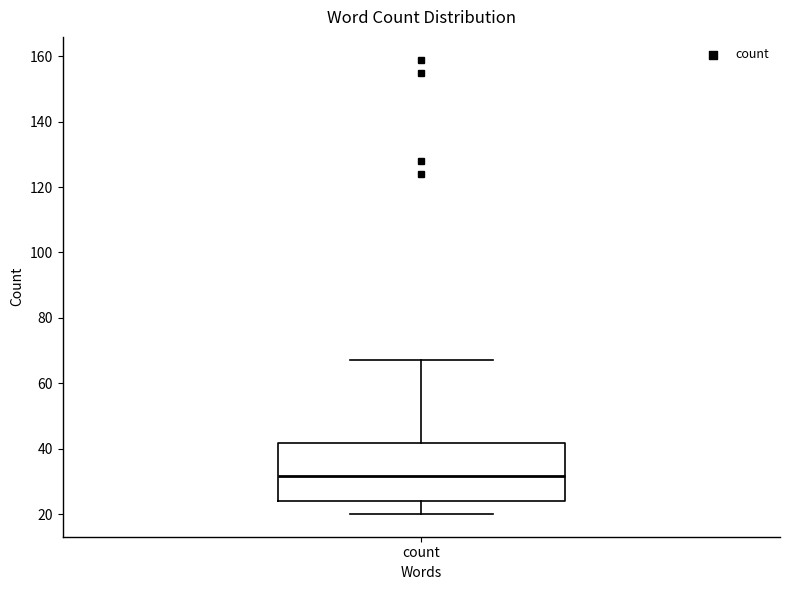

Read this box plot against the y-axis: the position of the median line, the range covered by the box, and the ends of both whiskers. The values are not printed on the chart, so give them approximately, as read against the axis.

median 32, box 24 to 42, whiskers 20 to 68